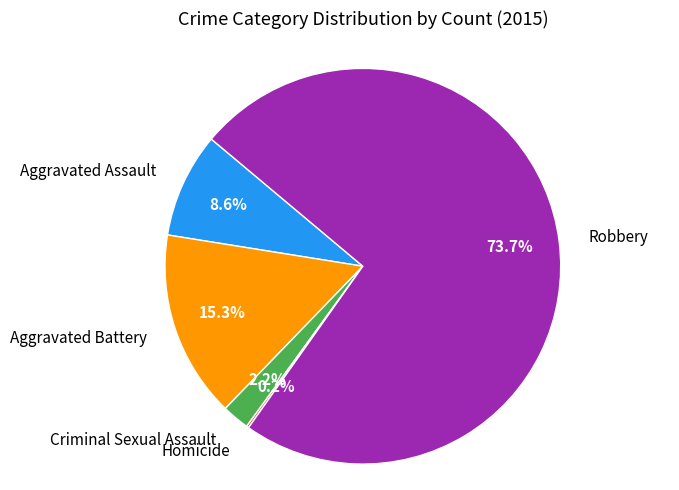

Between Criminal Sexual Assault and Aggravated Assault, which is larger?

Aggravated Assault